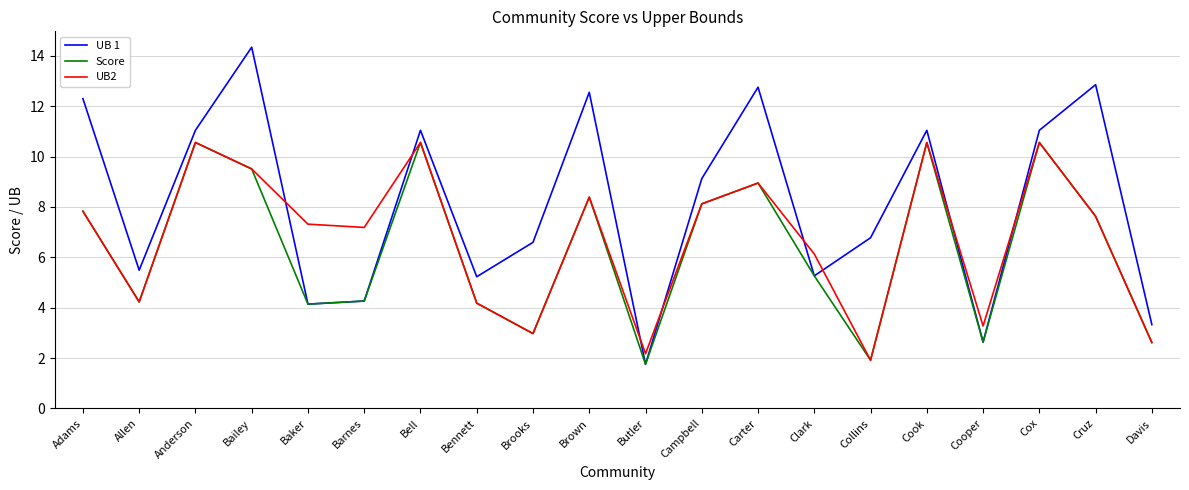

What position from the left is Cruz?

19